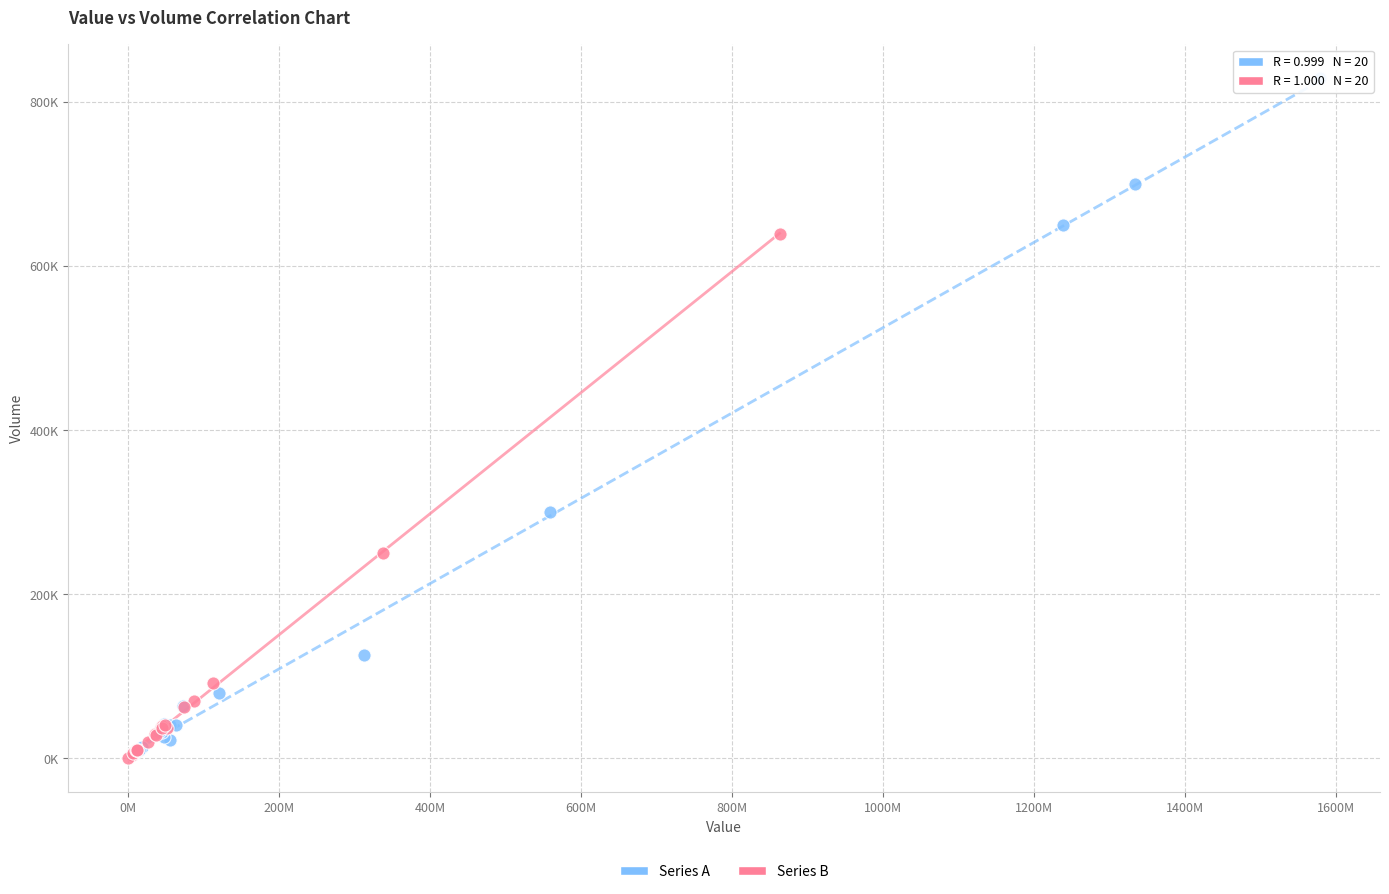

What are all the series names shown in the legend?

Series A, Series B